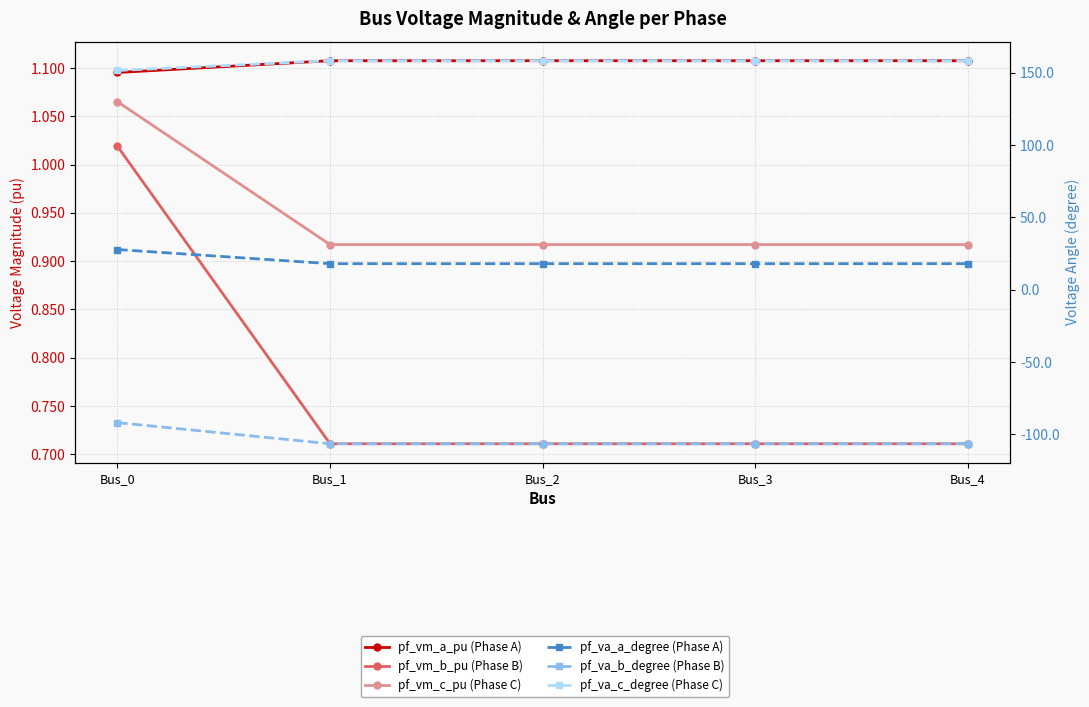

What is the spread (max minus min) of values at Bus_4?

264.7